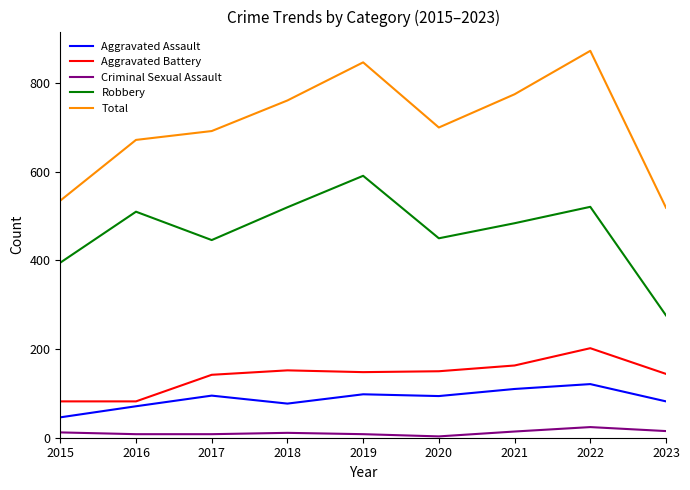

What is the difference between the maximum and minimum values in the Criminal Sexual Assault series?

21